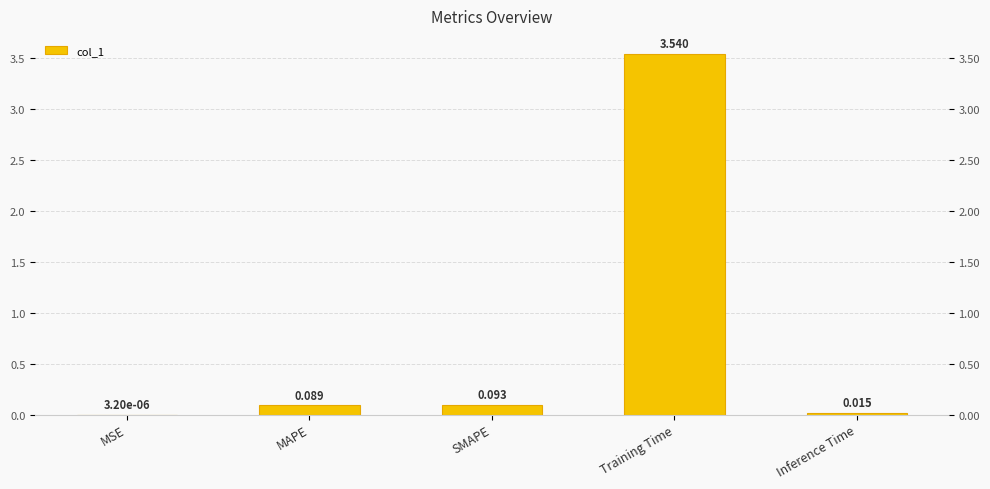

What is the label of the 2nd bar from the right?

Training Time